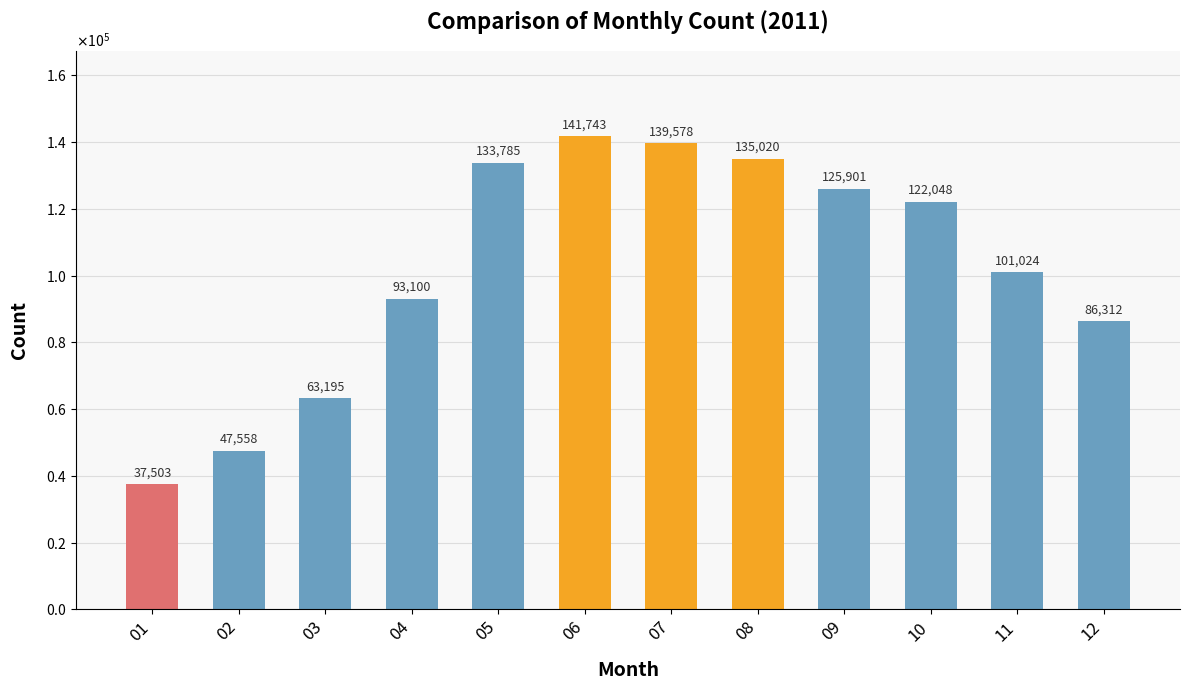

True or false: the data shows 208460 at 08.

False